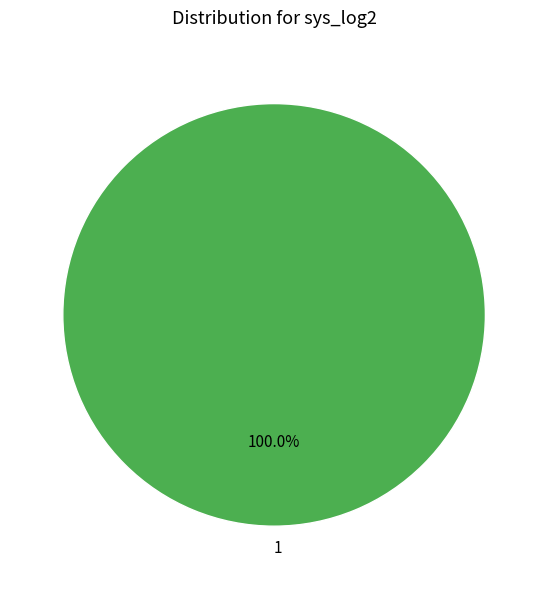

What is the majority slice?

1